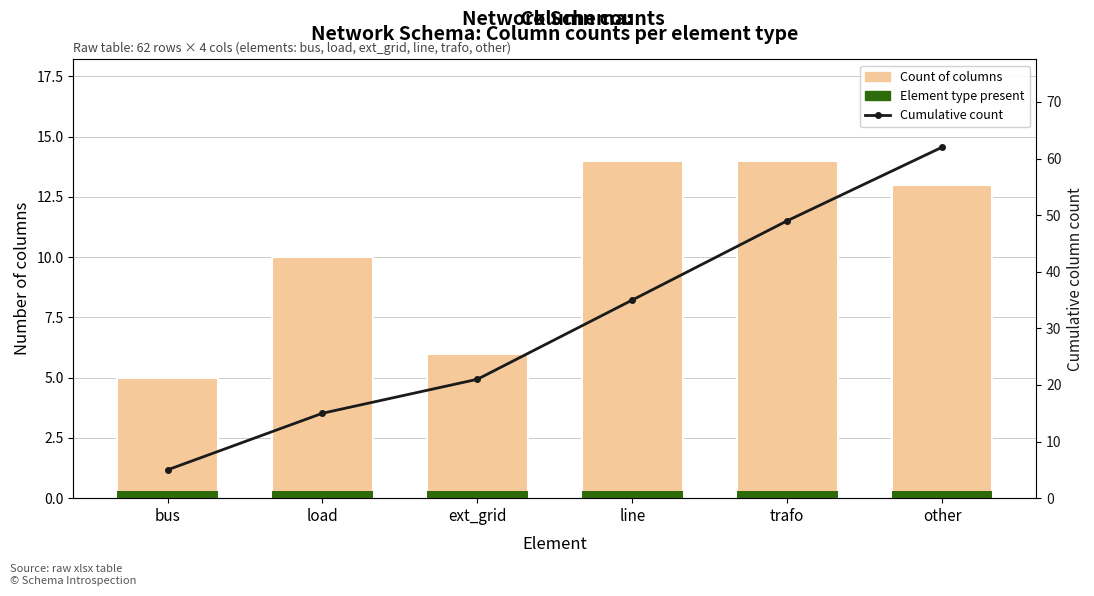

At which category is the sum across all series the highest?

other